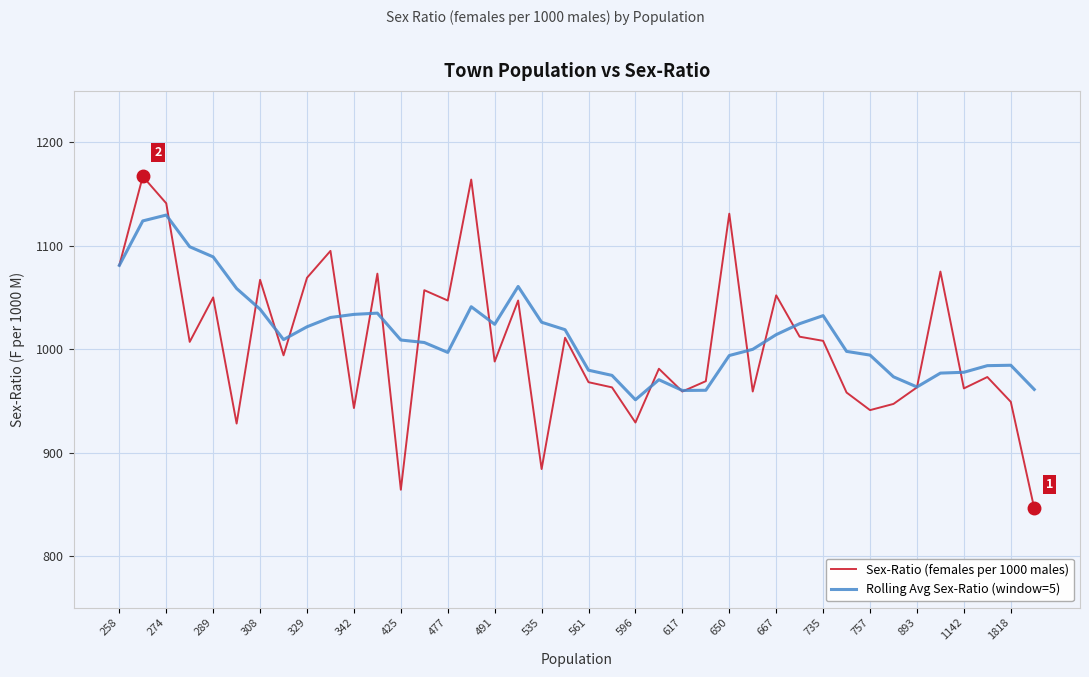

What is the sum of all Sex-Ratio (females per 1000 males) values?

40222.0